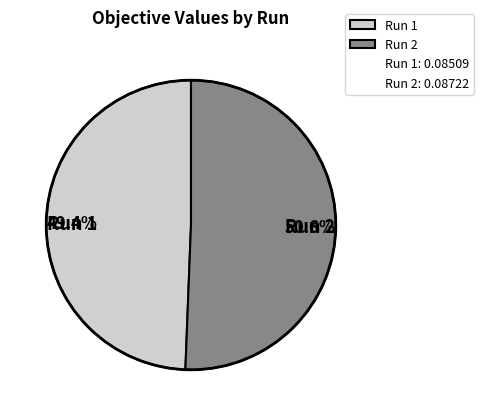

Does Run 2 account for over 50% of the chart?

Yes